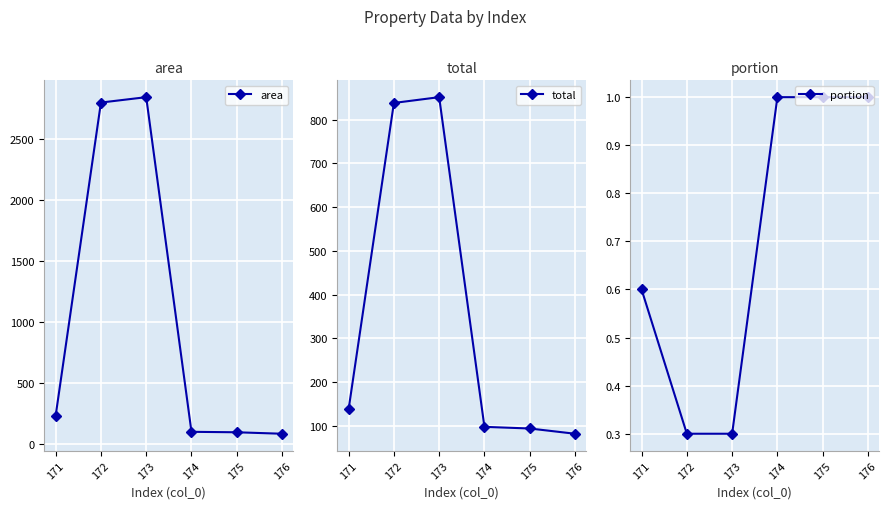

True or false: area and total cross at least once.

False